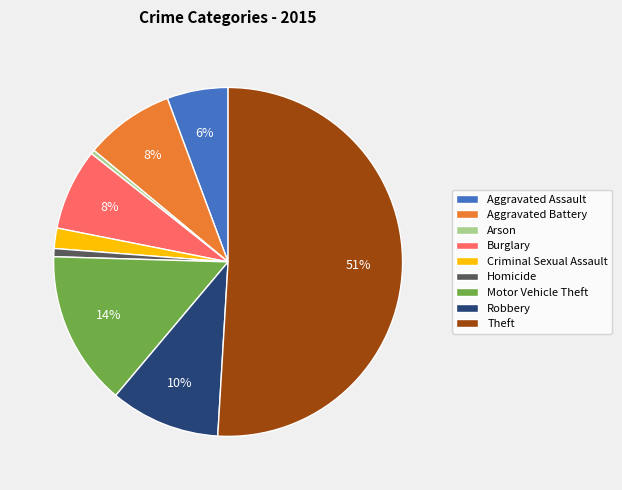

Which category has the biggest portion of the pie?

Theft